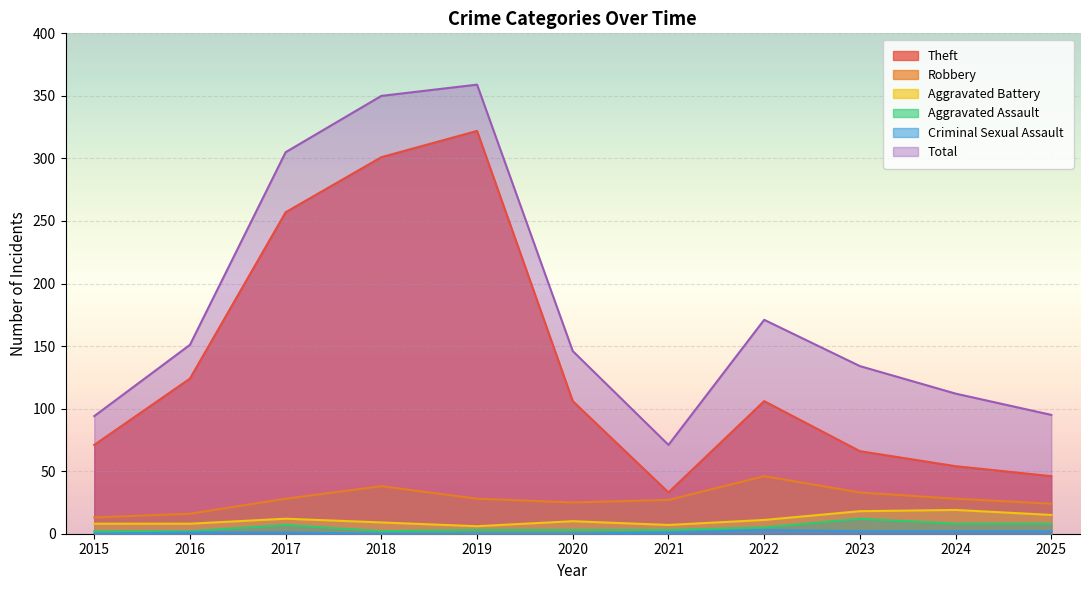

How many lines are shown in the chart?

6